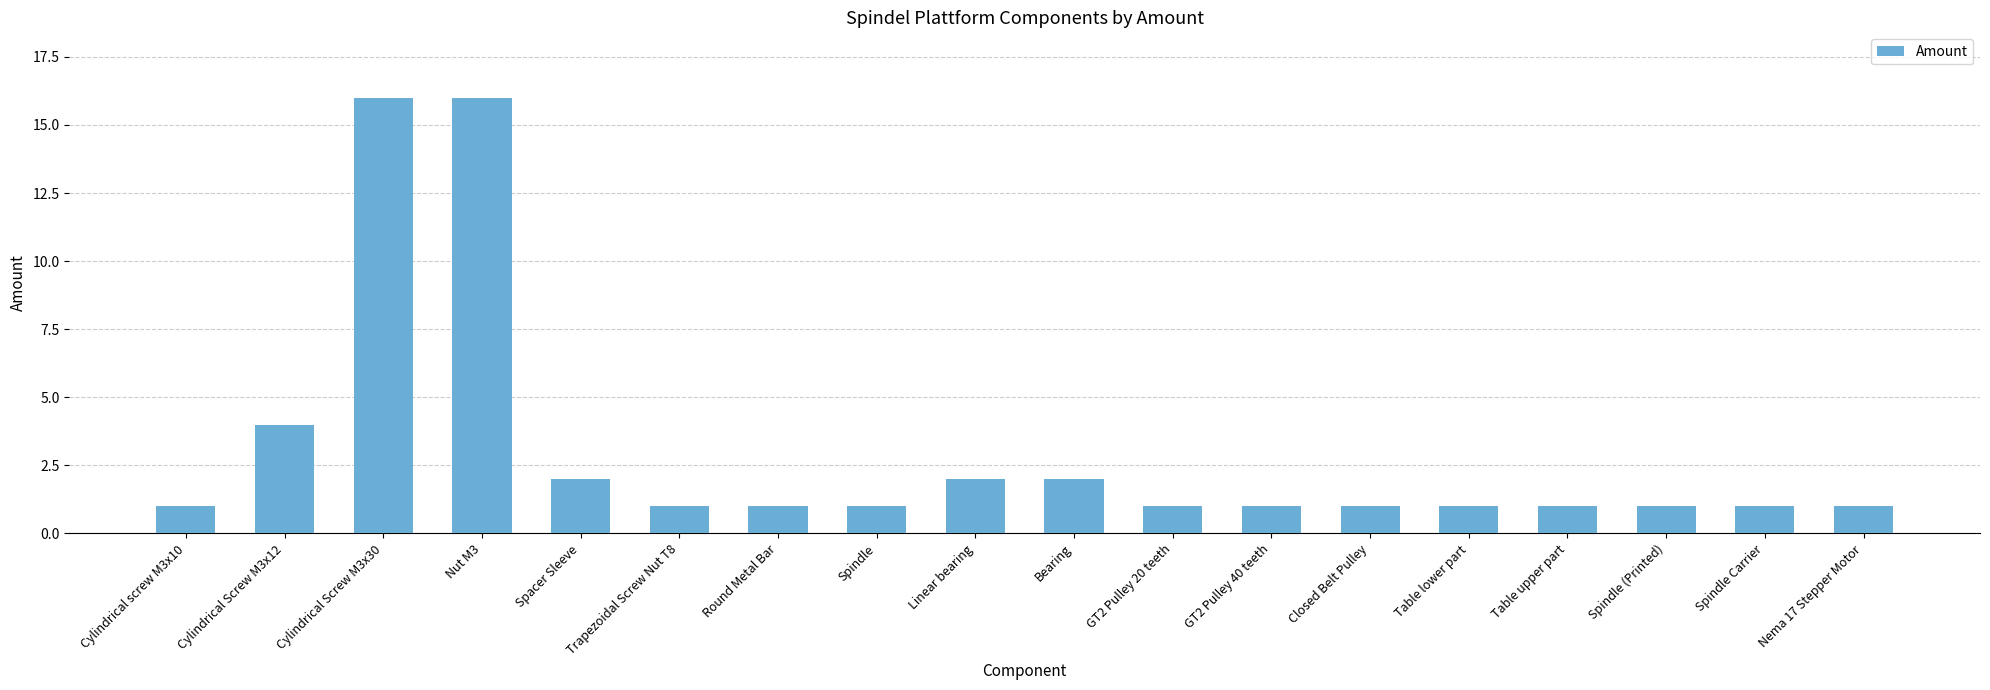

What is the difference between the second highest and second lowest values?

15